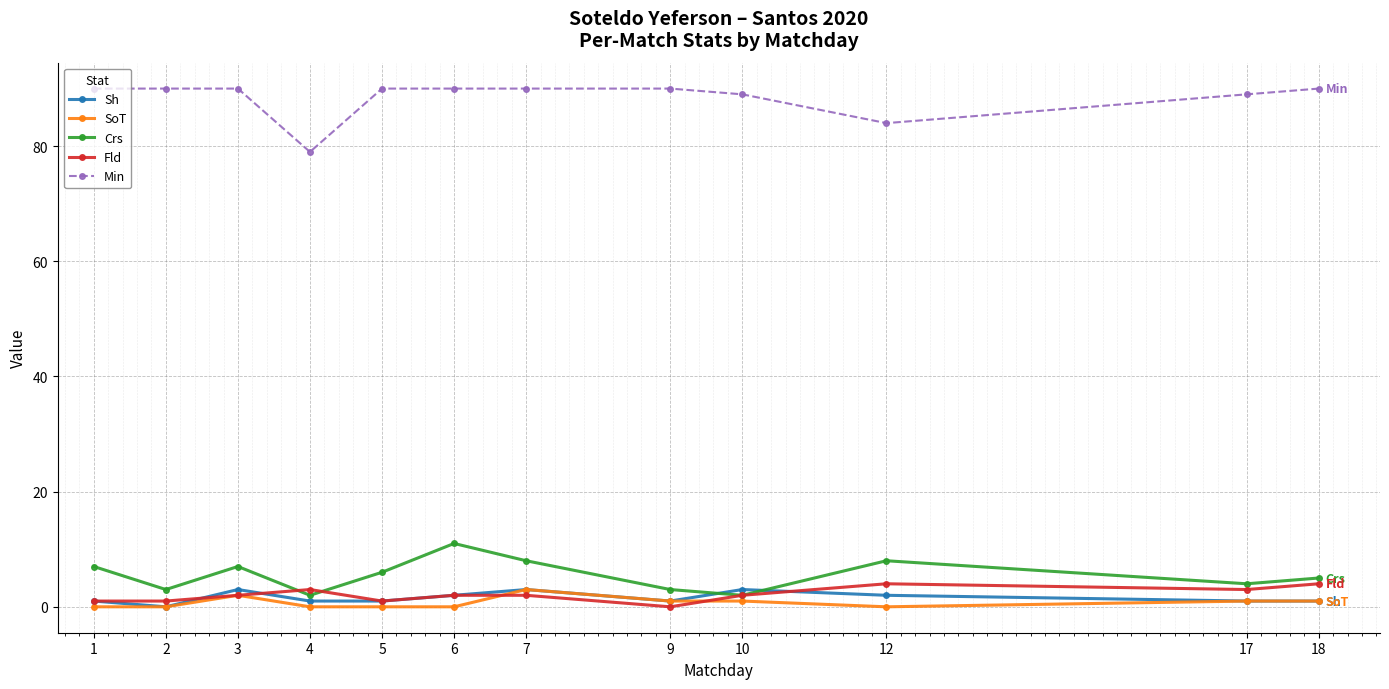

Rank the series at 12 from highest to lowest value.

Min, Crs, Fld, Sh, SoT